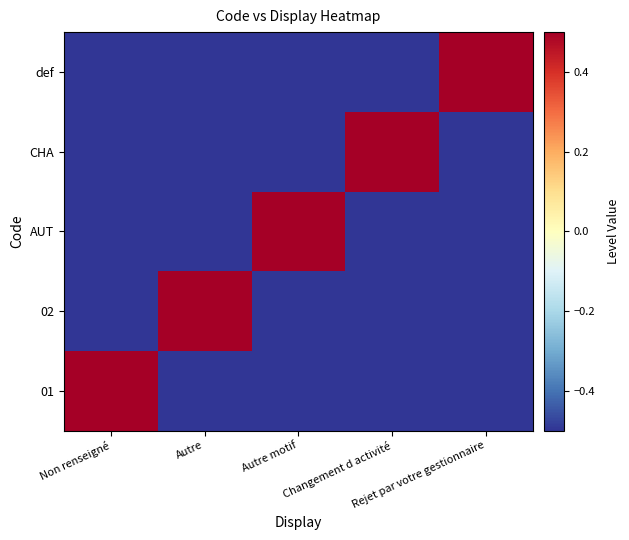

At how many categories does at least one series exceed 0?

5